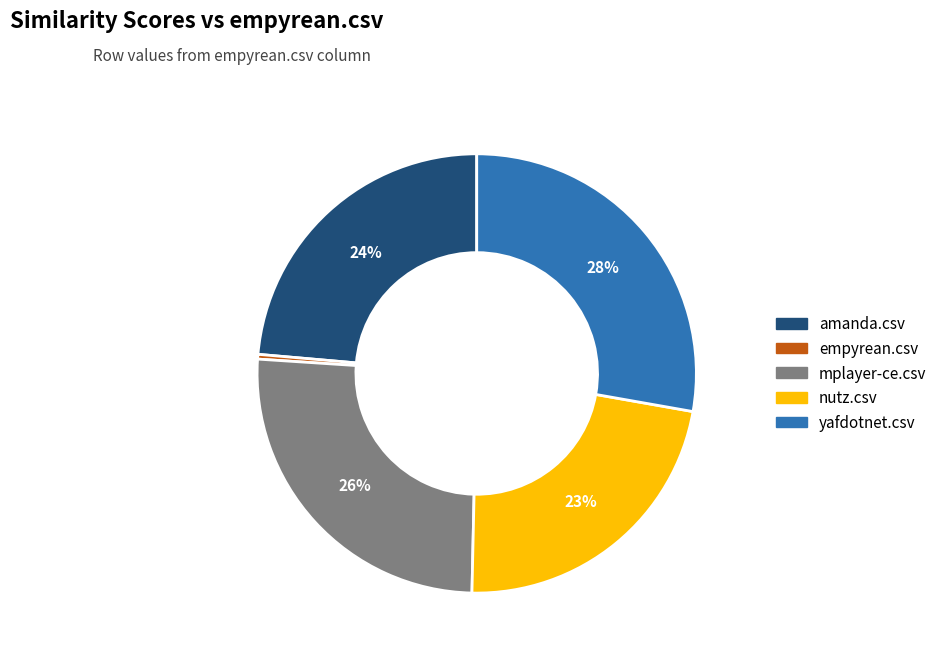

To the nearest percent, what portion does amanda.csv represent?

24%